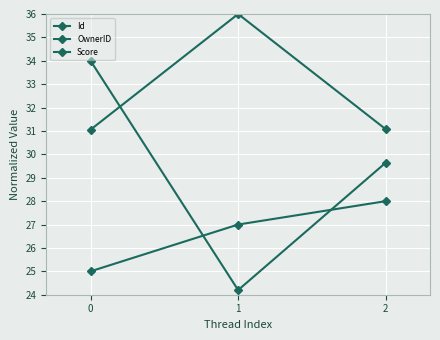

How many lines are shown in the chart?

3